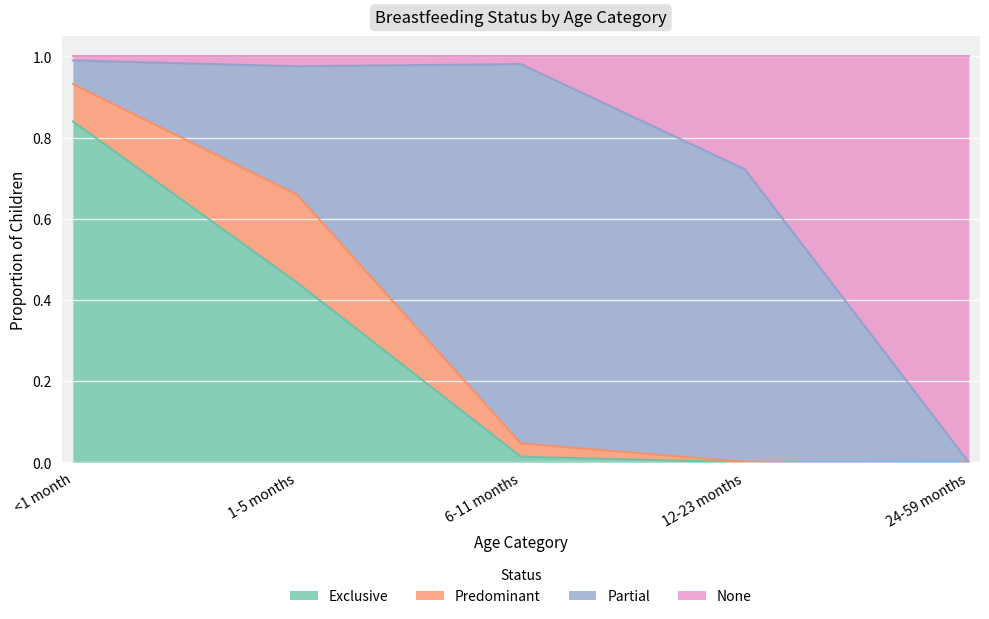

Which category has the highest value in the Exclusive series?

<1 month